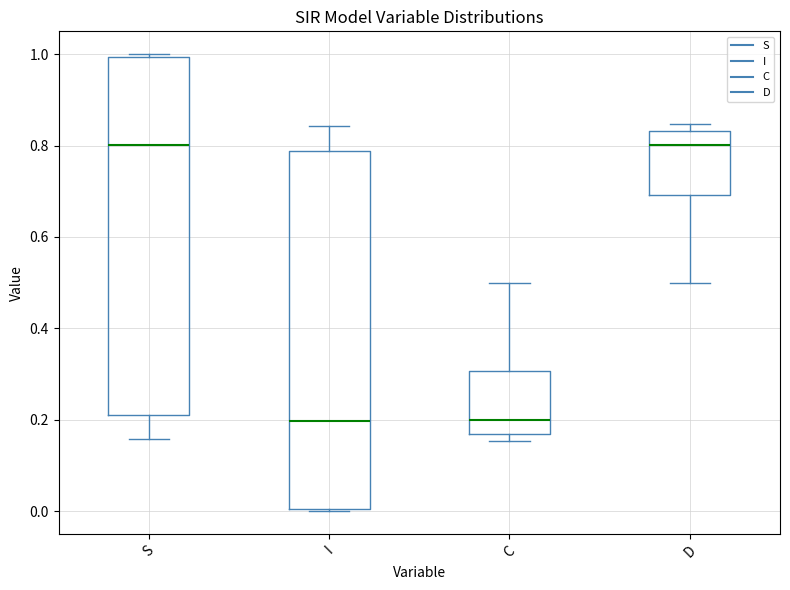

Reading left to right, read every box against the y-axis: the position of its median line, the range the box covers, and the ends of its whiskers. The values are not printed on the chart, so give them approximately, as read against the axis.

S: median 0.80, box 0.22 to 1.00, whiskers 0.16 to 1.00
I: median 0.20, box 0.00 to 0.78, whiskers 0.00 to 0.84
C: median 0.20, box 0.16 to 0.30, whiskers 0.16 (just below the box's lower edge) to 0.50
D: median 0.80, box 0.70 to 0.84, whiskers 0.50 to 0.84 (just above the box's upper edge)